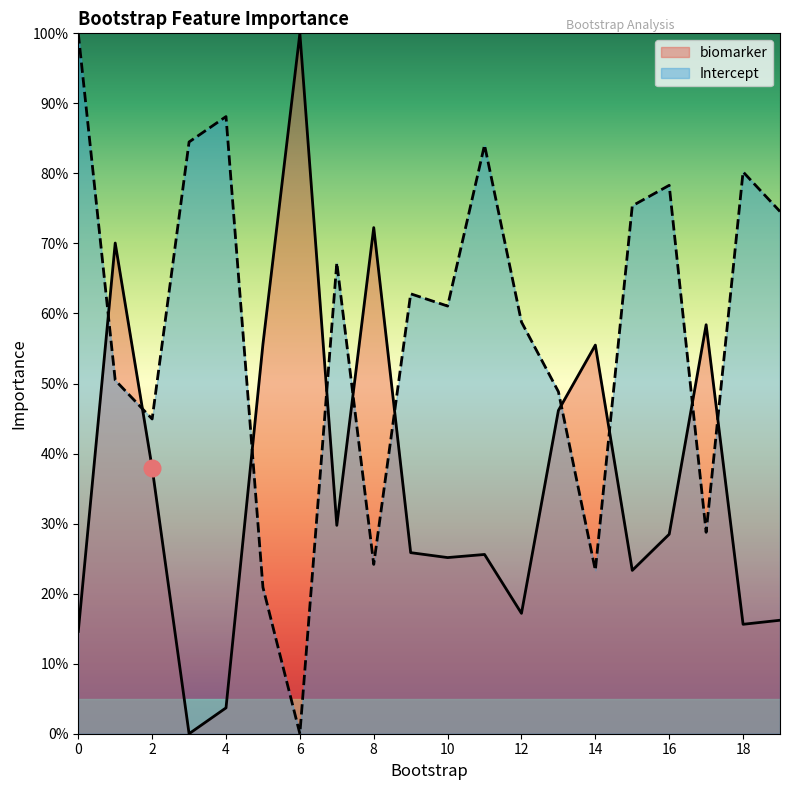

What is the spread (max minus min) of values at 3?

84.5